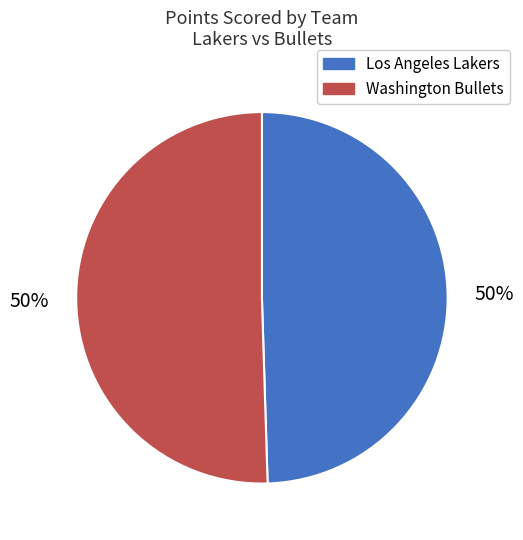

Is it true that Los Angeles Lakers is 36% of the pie?

False